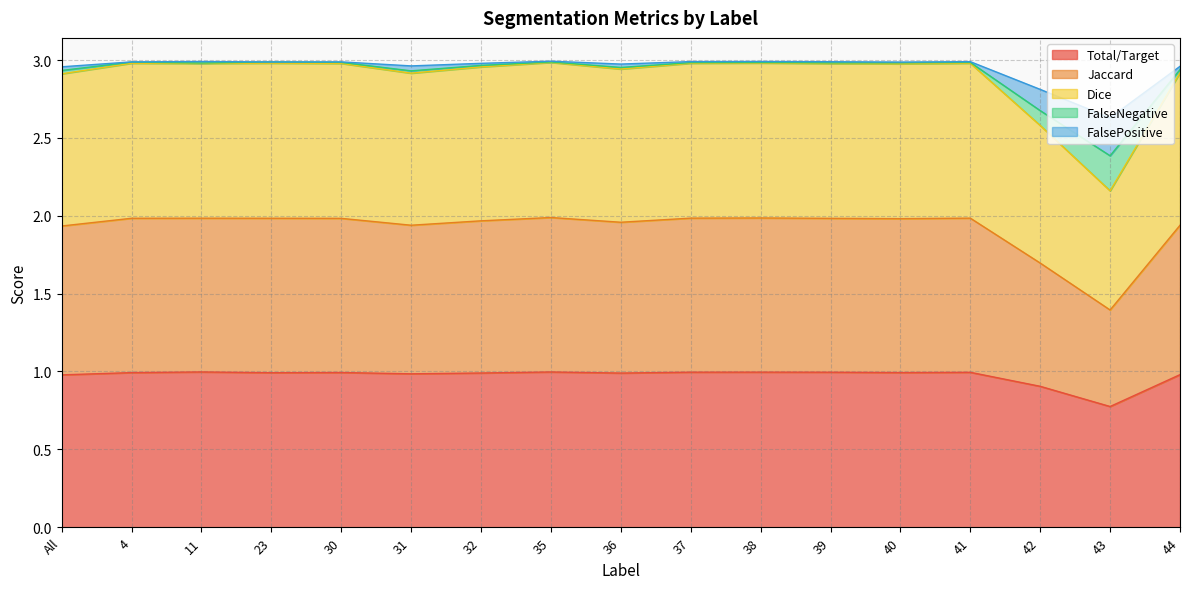

What is the label of the 5th point from the left?

30